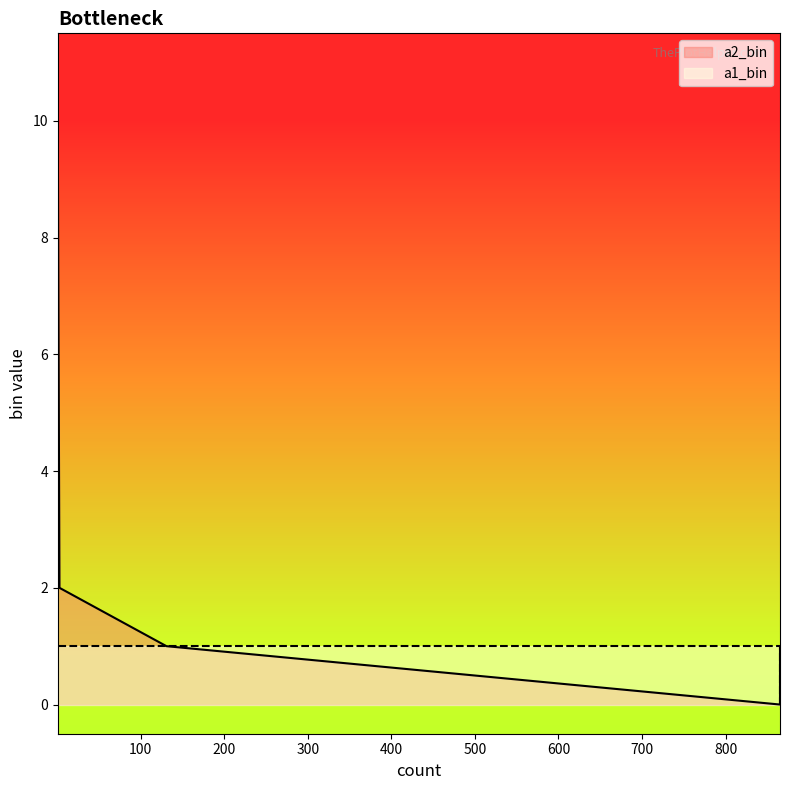

How many data points in a2_bin are above 1?

2